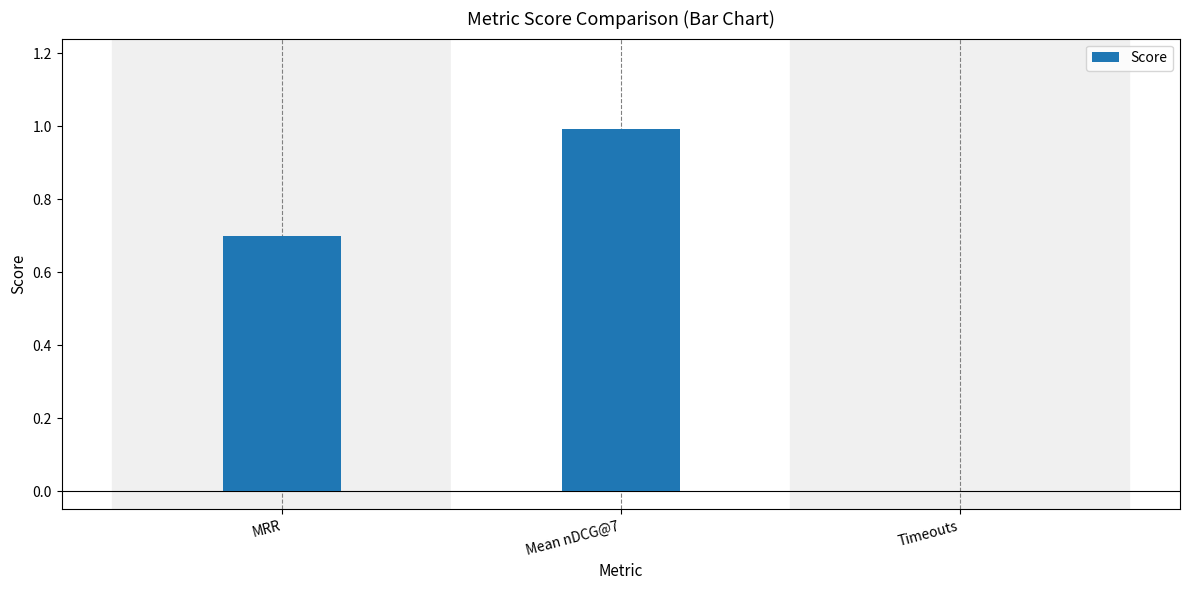

What is the change in value from MRR to Mean nDCG@7?

+0.3